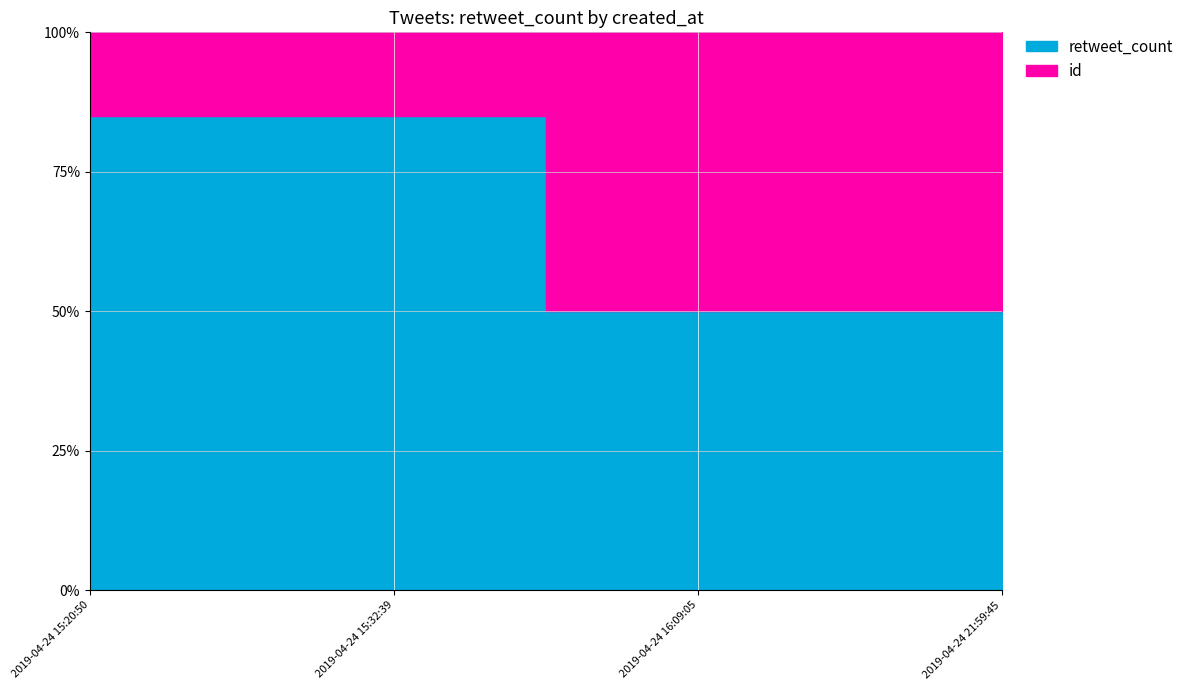

True or false: the data has more than 1 interior local peaks.

False